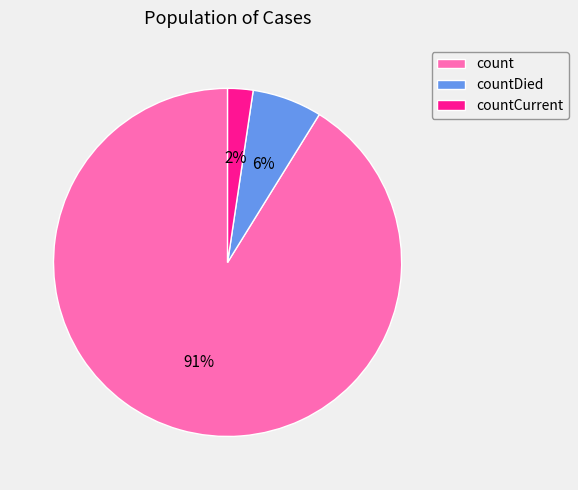

To the nearest percent, what percentage of the pie is countCurrent?

2%